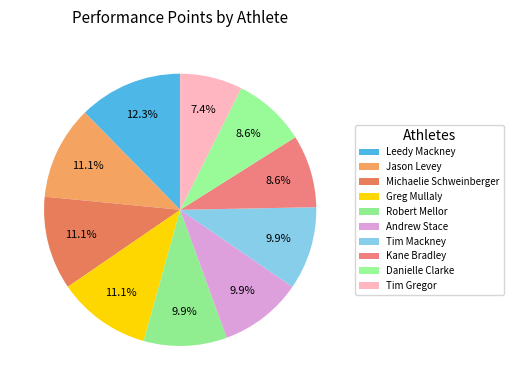

How many slices are in this pie chart?

10